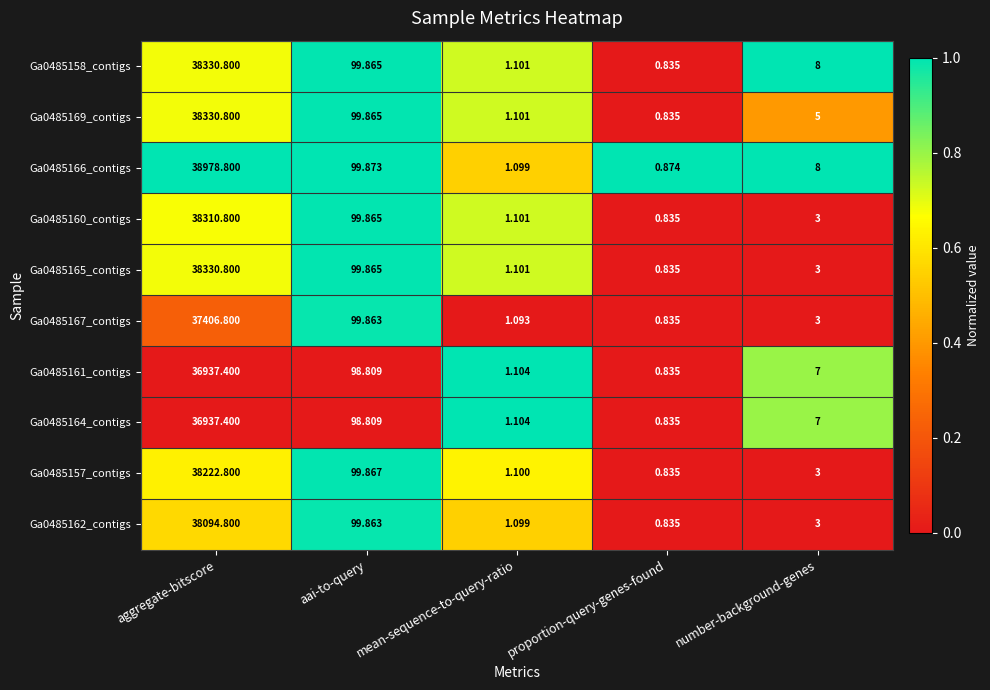

Where is Ga0485160_contigs nearest to the value 19155?

aai-to-query